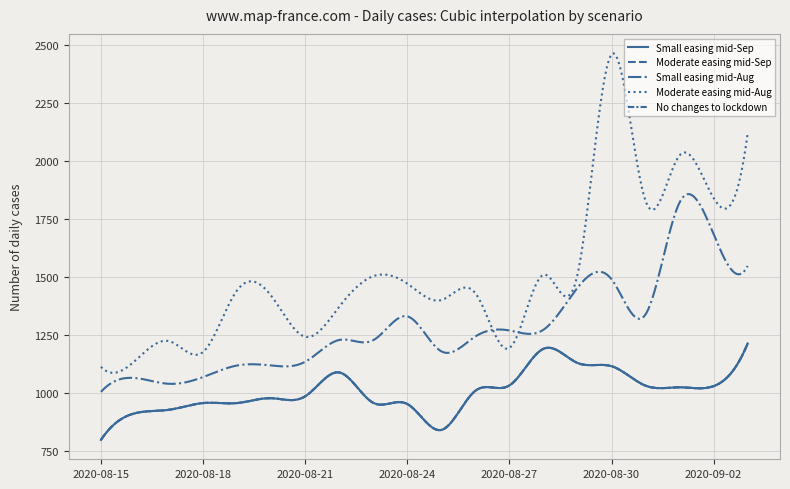

Reading left to right, what are all the values shown in this chart?

Small easing mid-Sep: 798	913	928	957	957	978	986	1089	958	953	841	1010	1033	1191	1130	1116	1032	1025	1030	1214
Moderate easing mid-Sep: 798	913	928	957	957	978	986	1089	958	953	841	1010	1033	1191	1130	1116	1032	1025	1030	1214
Small easing mid-Aug: 1005	1065	1040	1069	1119	1119	1135	1229	1228	1331	1180	1244	1270	1273	1454	1491	1339	1822	1685	1548
Moderate easing mid-Aug: 1113	1139	1224	1177	1443	1420	1243	1372	1504	1472	1401	1431	1194	1510	1510	2461	1828	2025	1841	2120
No changes to lockdown: 798	913	928	957	957	978	986	1089	958	953	841	1010	1033	1191	1130	1116	1032	1025	1030	1214